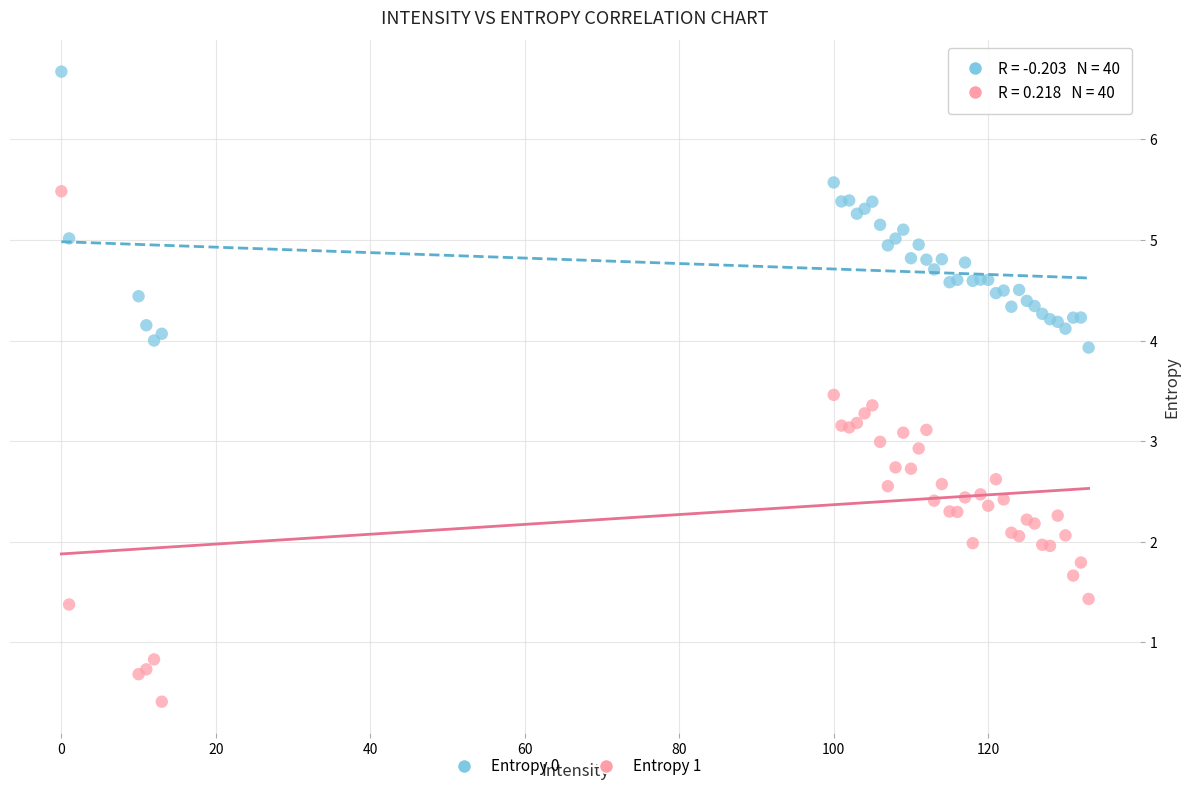

What are all the series names shown in the legend?

Entropy 0, Entropy 1